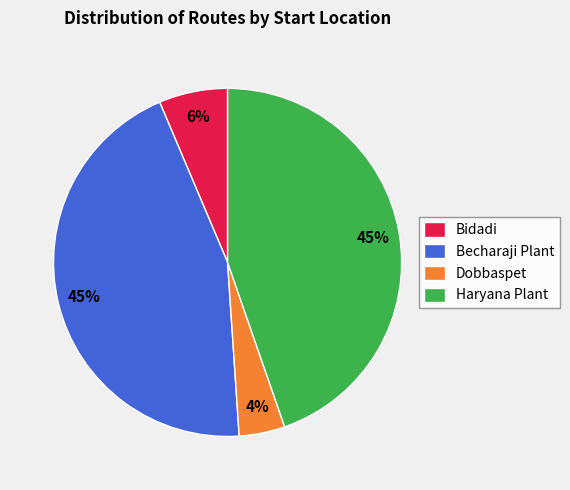

Approximately how many times larger is the value at Dobbaspet compared to Bidadi?

0.7